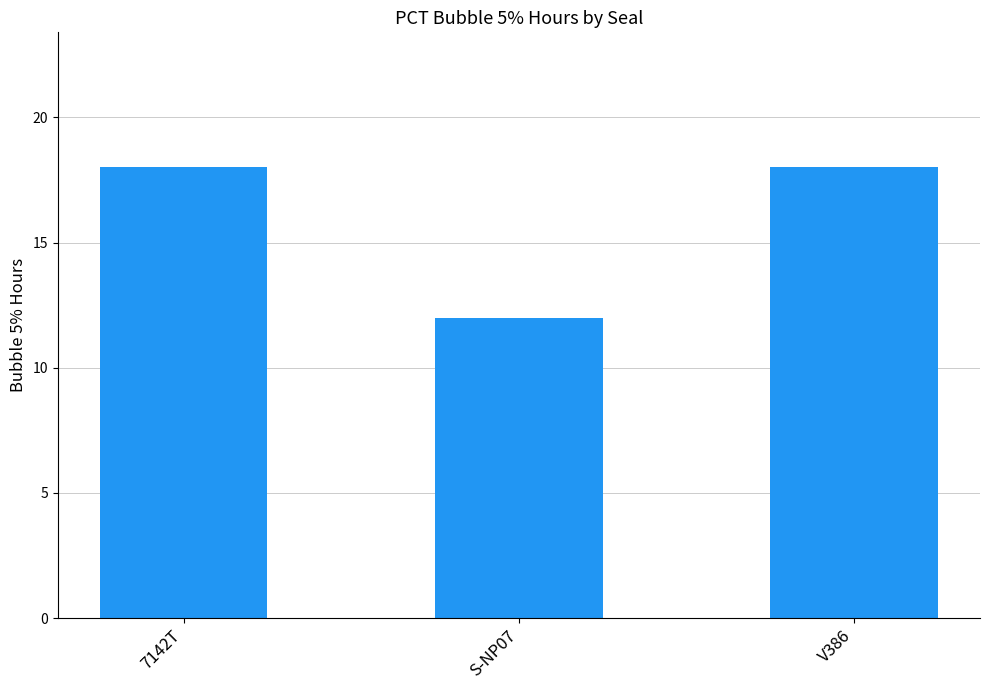

What position from the right is V386?

1